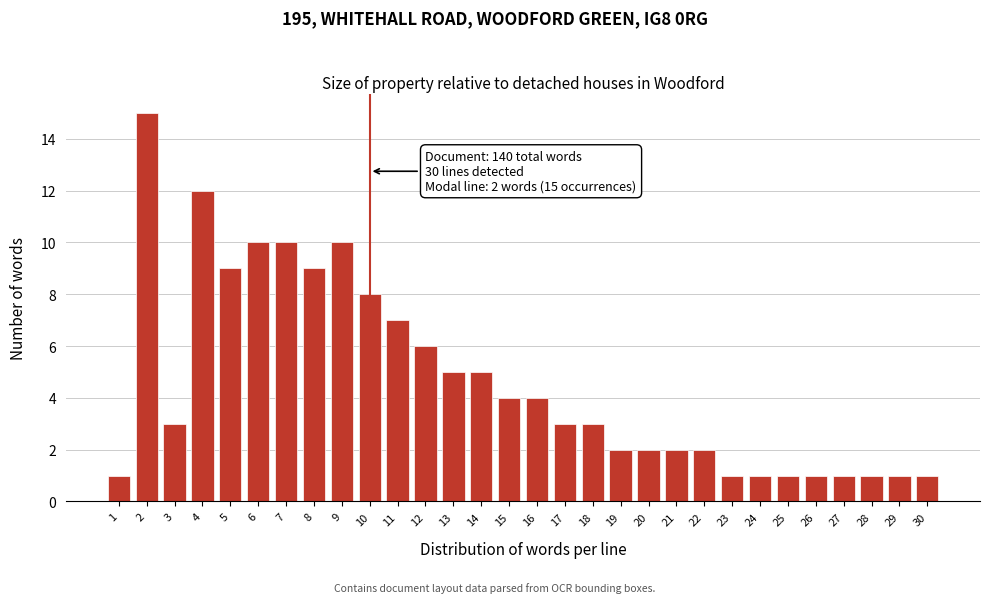

Reading left to right, extract all data points from this chart.

1	15	3	12	9	10	10	9	10	8	7	6	5	5	4	4	3	3	2	2	2	2	1	1	1	1	1	1	1	1